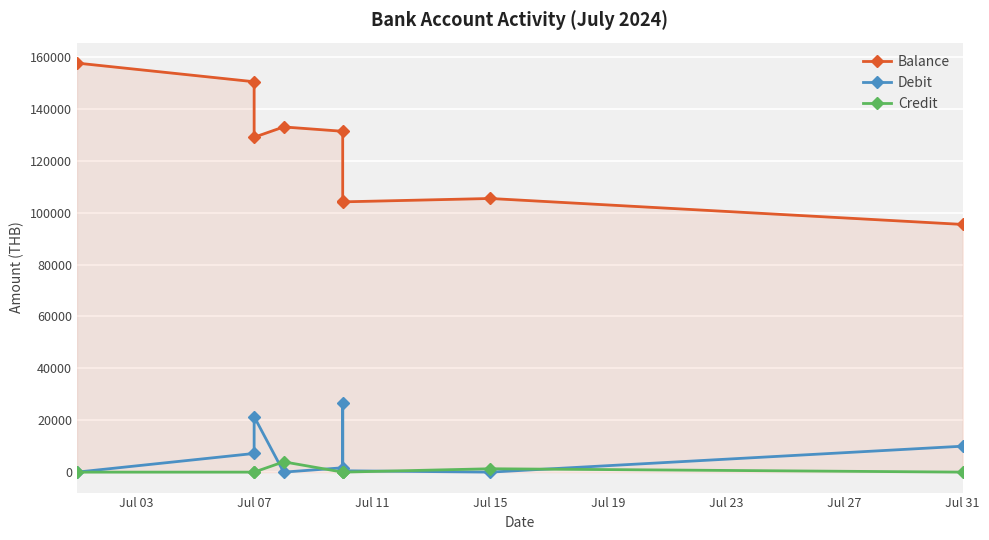

What is the difference between the Balance values at Jul 15 and Jul 19?

1674.9